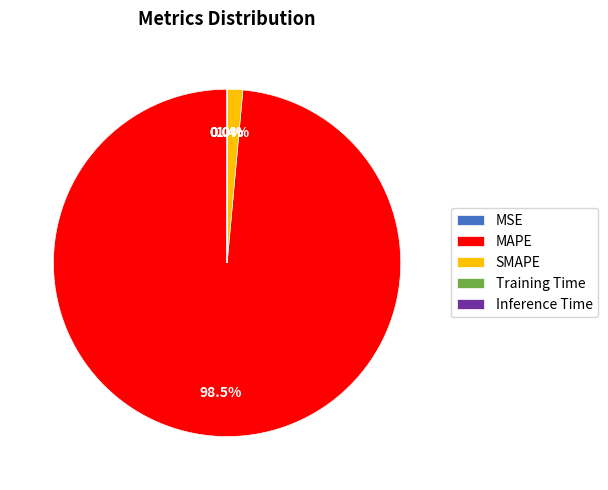

Is there any slice that represents more than half of the pie?

Yes